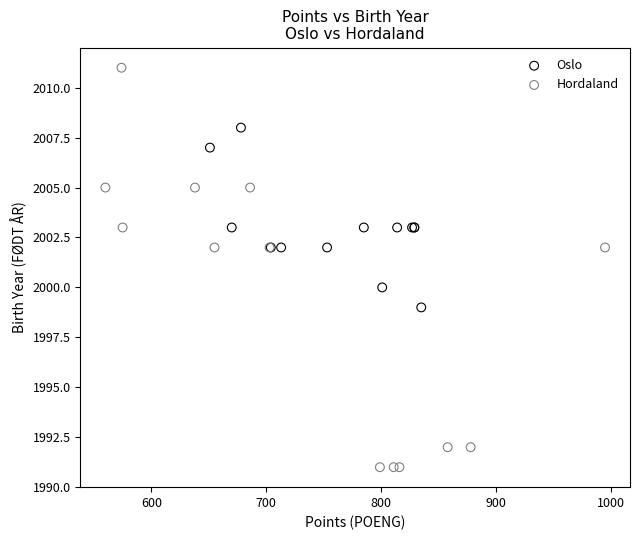

Which series contains the lowest Y value?

Hordaland